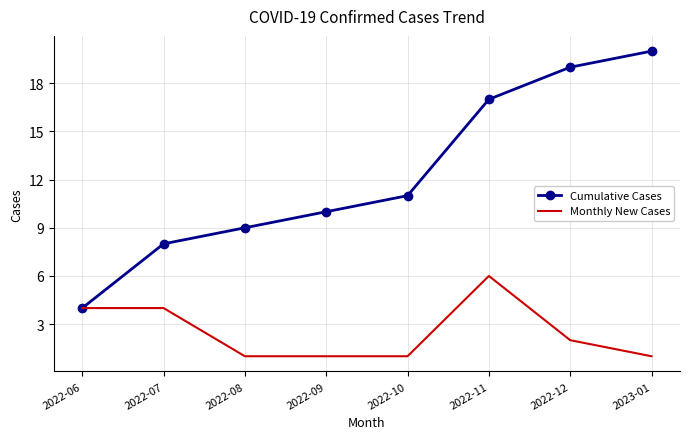

Which series has the widest spread of values?

Cumulative Cases